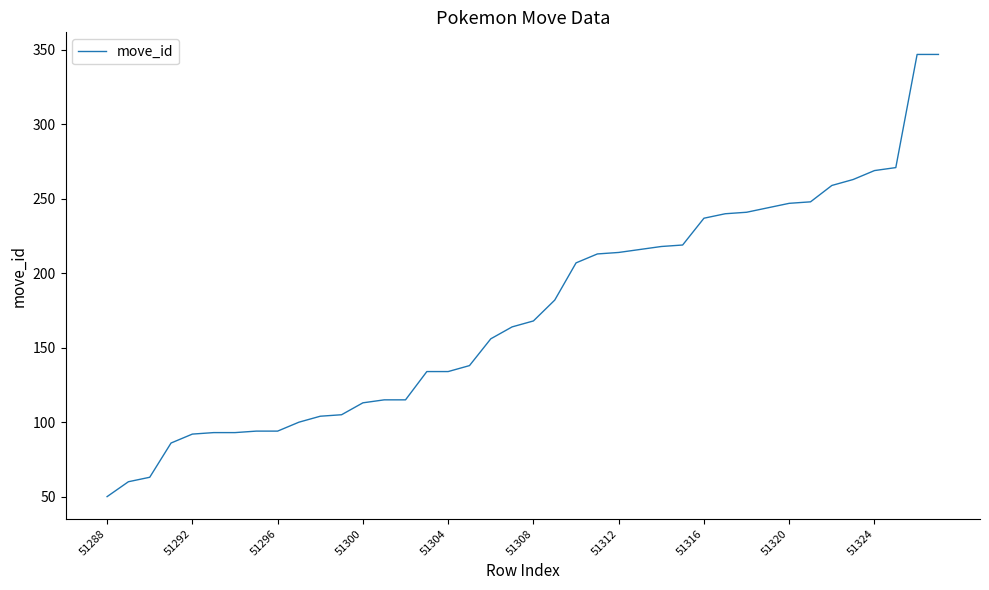

What is the difference between the maximum and minimum values?

297